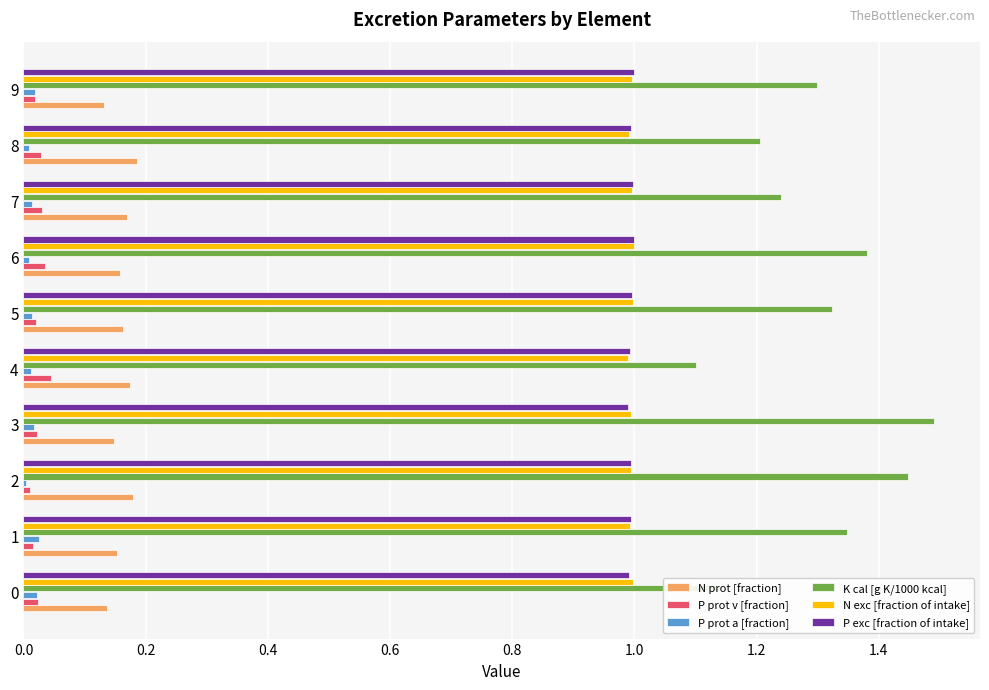

Which series has the largest range (max minus min)?

K cal [g K/1000 kcal]